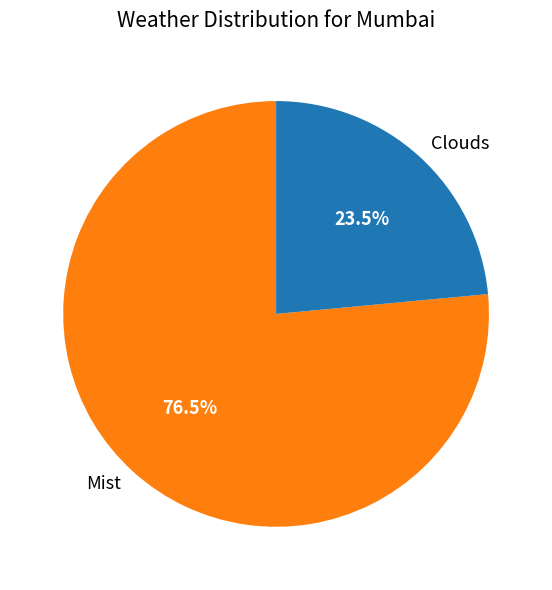

Which category has the smallest portion of the pie?

Clouds